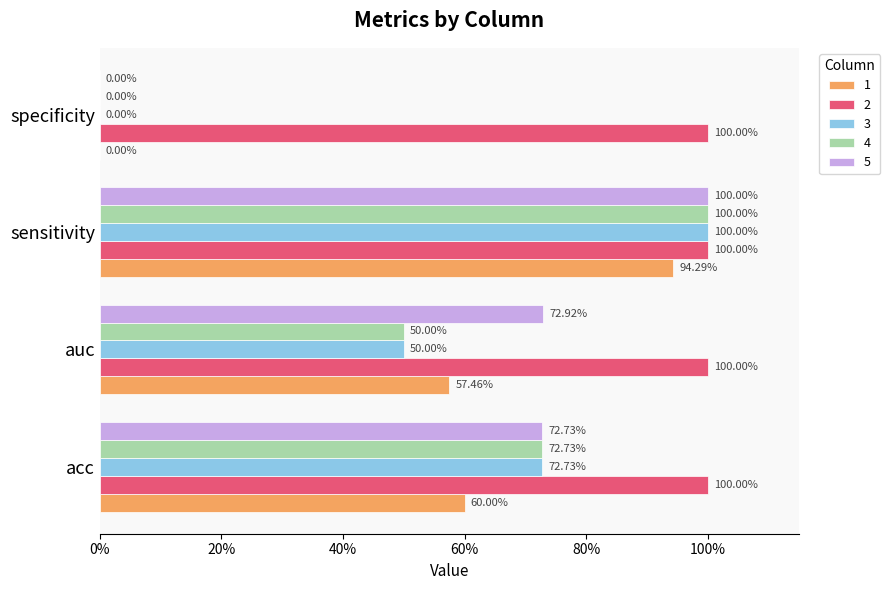

Which has a higher value, acc or auc?

acc